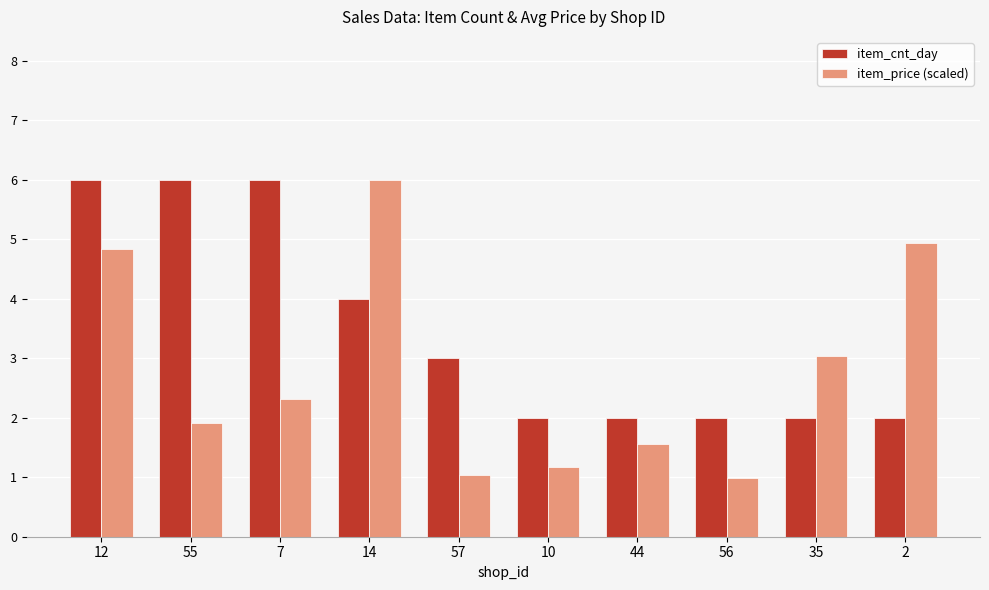

What is the difference between the second highest and second lowest values in the item_price (scaled) series?

3.9